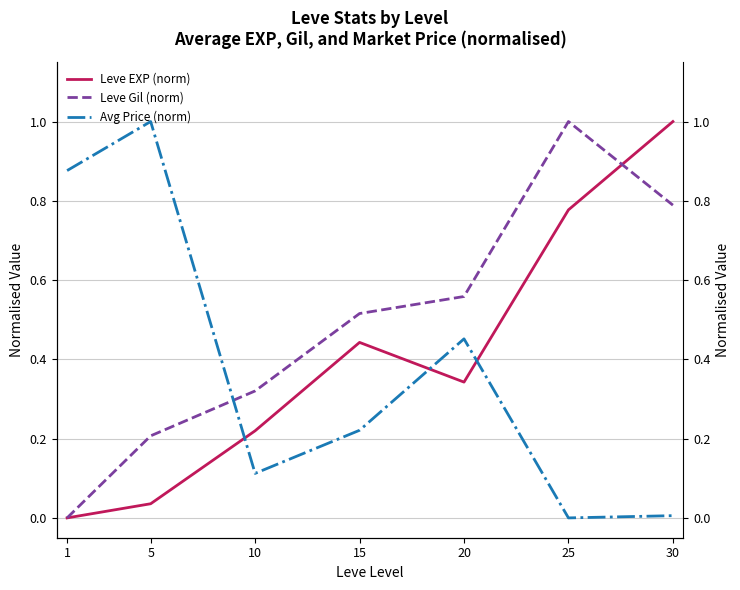

How many intersections are there between Leve Gil (norm) and Leve EXP (norm)?

1